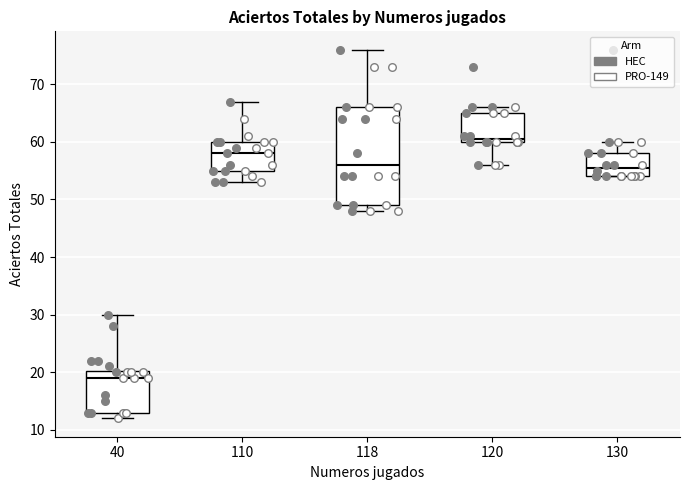

Reading left to right, read every box against the y-axis: the position of its median line, the range the box covers, and the ends of its whiskers. The values are not printed on the chart, so give them approximately, as read against the axis.

40: median 19, box 13 to 20, whiskers 12 to 30
110: median 58, box 55 to 60, whiskers 53 to 67
118: median 56, box 49 to 66, whiskers 48 to 76
120: median 61, box 60 to 65, whiskers 56 to 66
130: median 56, box 54 to 58, whiskers 54 to 60